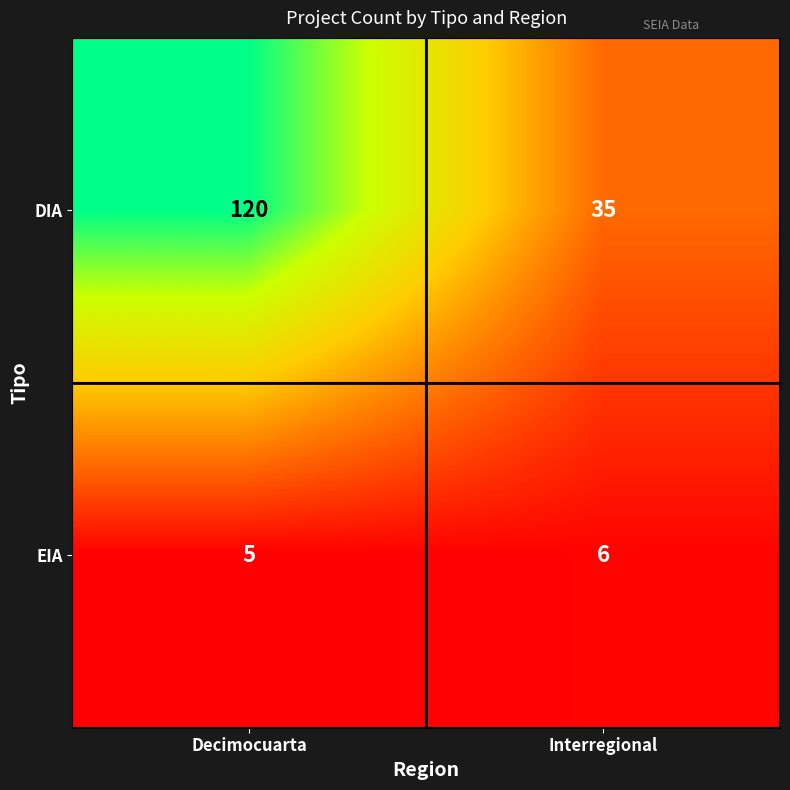

How many series are shown in this chart?

2